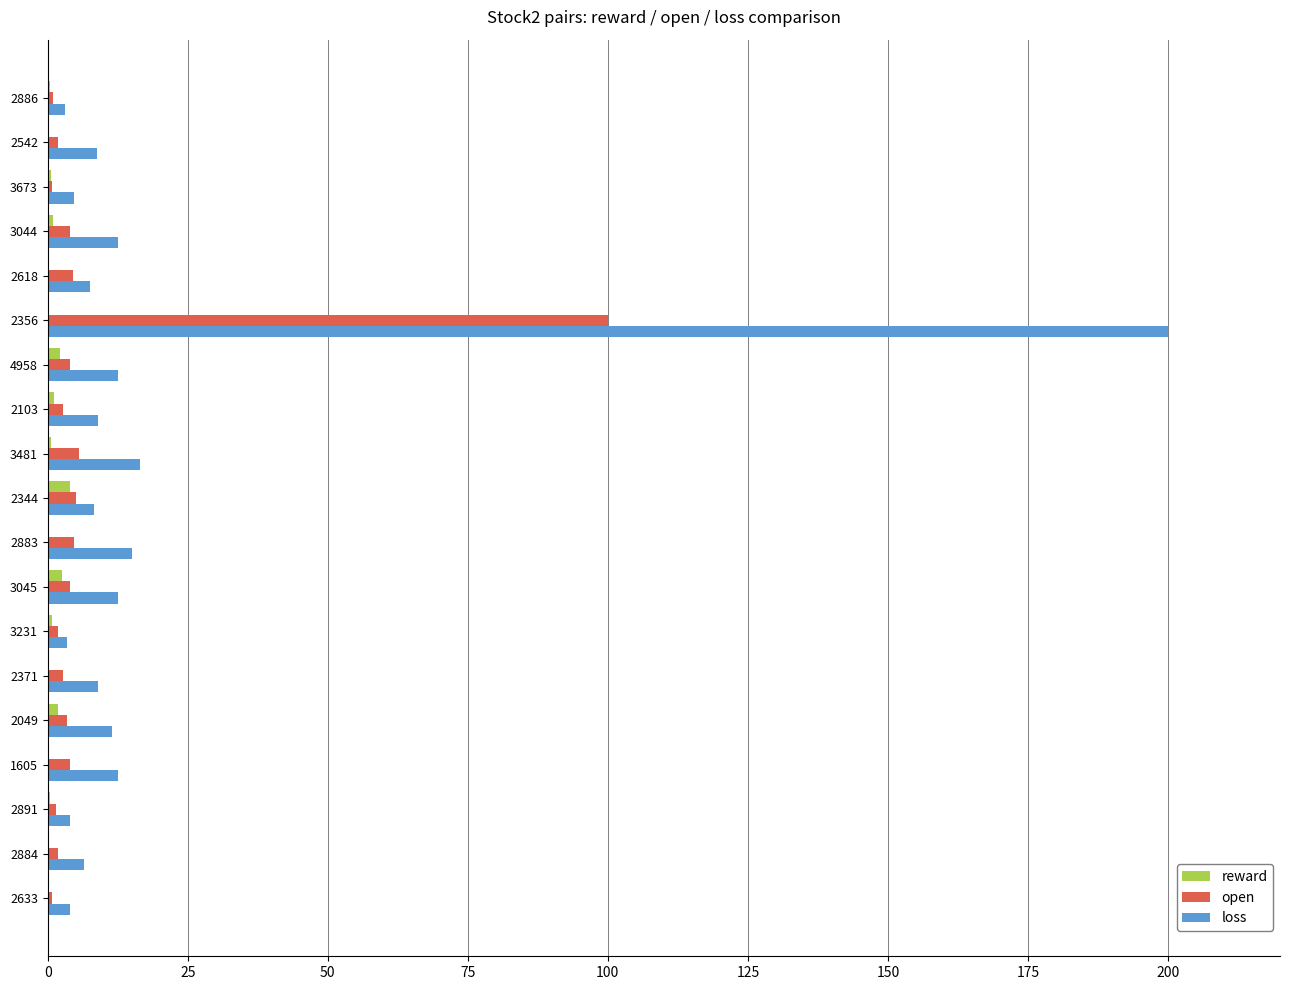

How many series are shown in this chart?

3